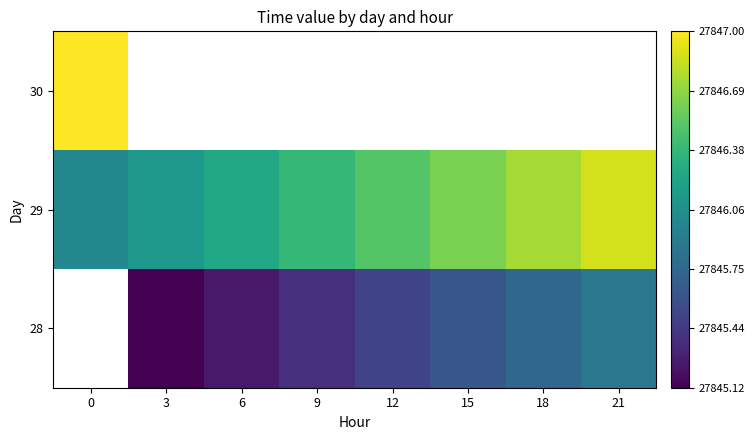

What is the difference between the second highest and minimum values in the 29 series?

0.8